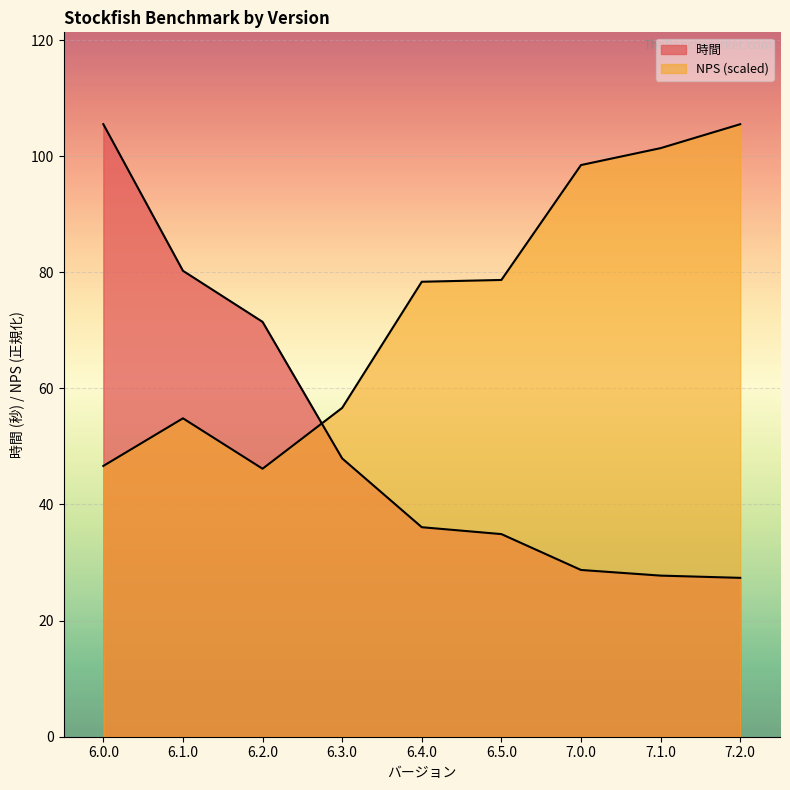

Reading left to right, transcribe all the data shown in this chart.

時間: 6.0.0=105.5	6.1.0=80.3	6.2.0=71.5	6.3.0=47.9	6.4.0=36.1	6.5.0=34.9	7.0.0=28.7	7.1.0=27.8	7.2.0=27.4
NPS: 6.0.0=46.6	6.1.0=54.8	6.2.0=46.2	6.3.0=56.6	6.4.0=78.4	6.5.0=78.7	7.0.0=98.5	7.1.0=101.4	7.2.0=105.5